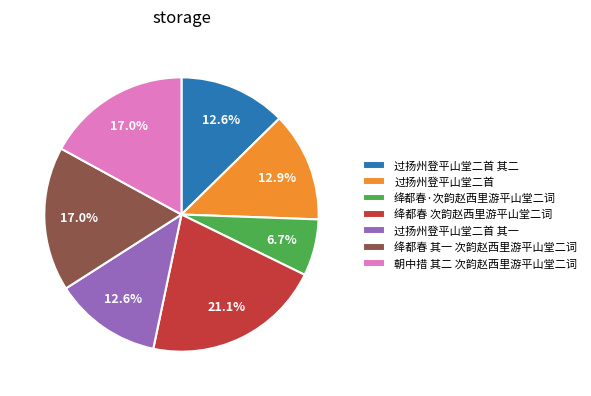

To the nearest percent, what is the average slice percentage?

14%